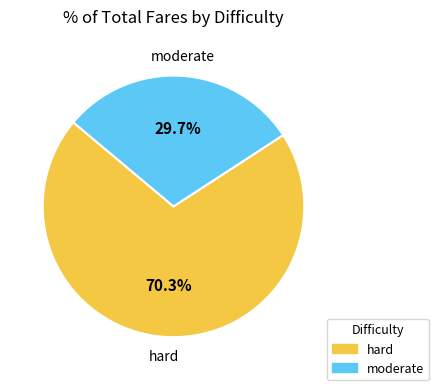

What is the majority slice?

hard